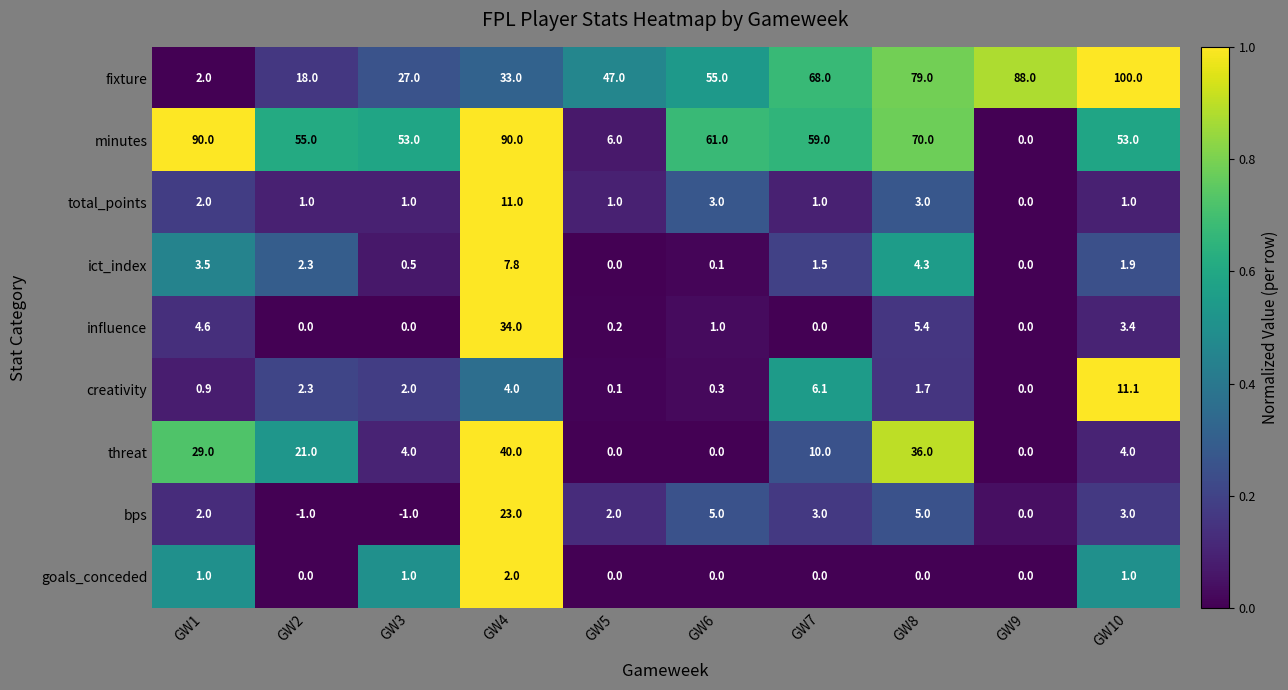

At which label does threat first exceed 10?

GW1